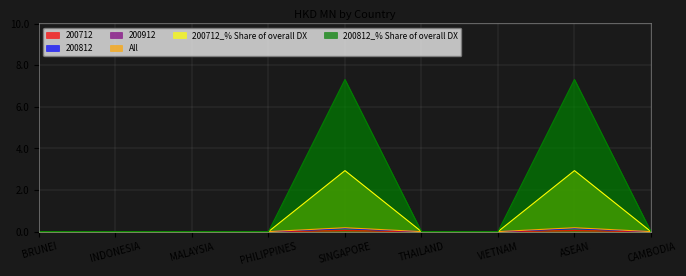

The 200712_% Share of overall DX series shows 0.0 at MALAYSIA. True or false?

True